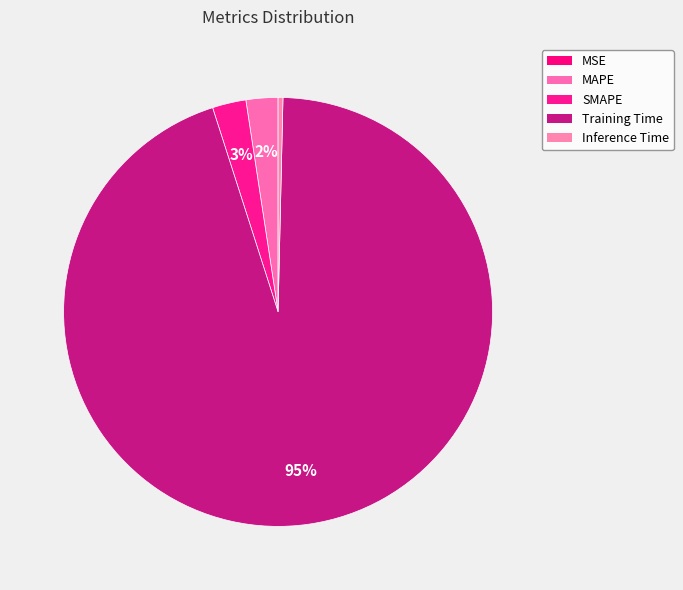

Rank the categories by value from lowest to highest.

MSE, Inference Time, MAPE, SMAPE, Training Time